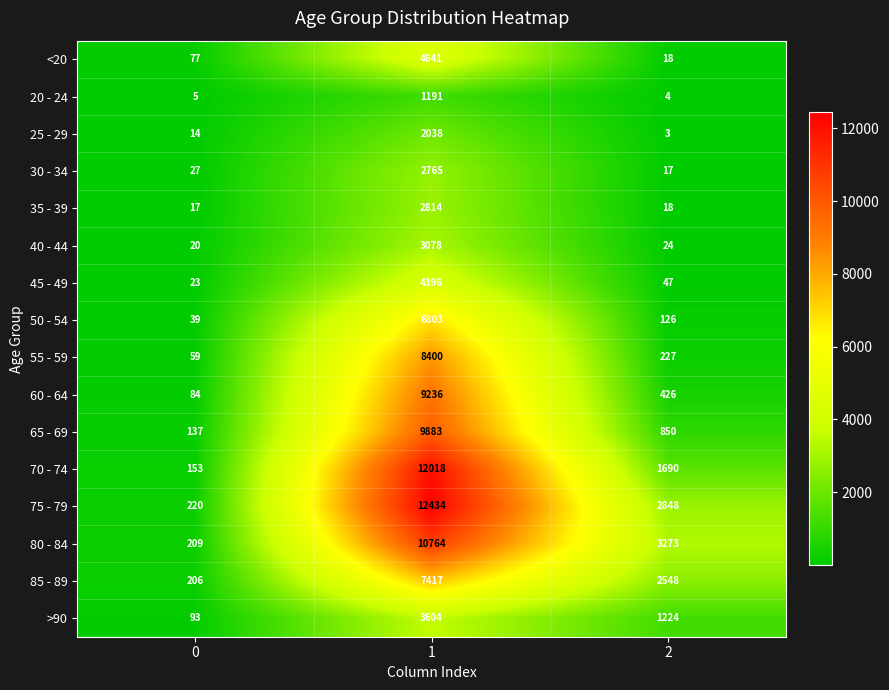

At how many categories does at least one series exceed 6916?

1